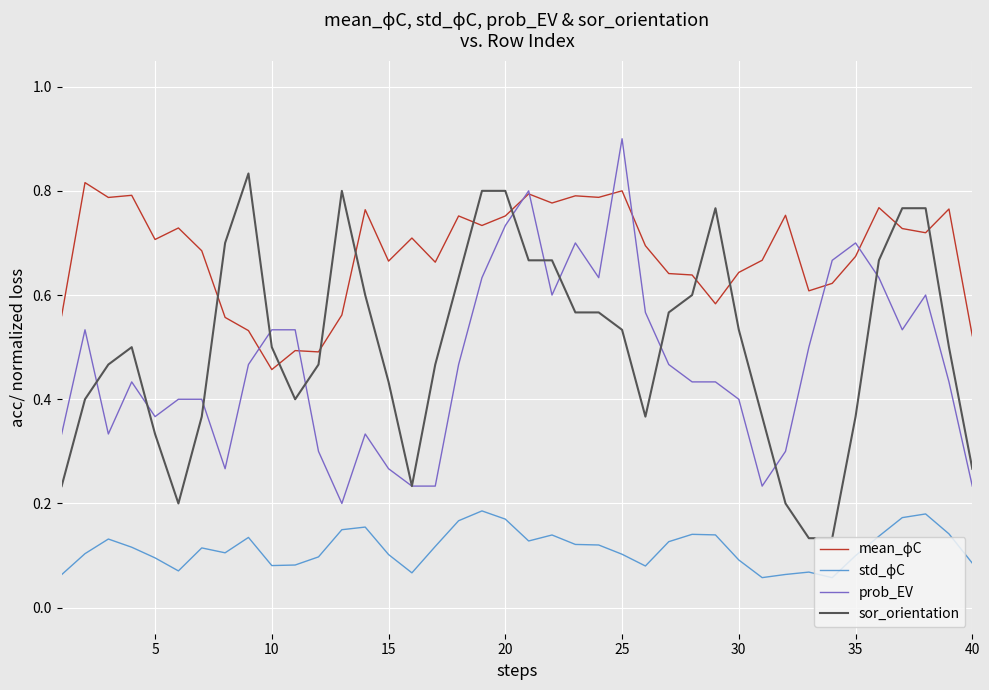

What is the maximum value for prob_EV?

0.9